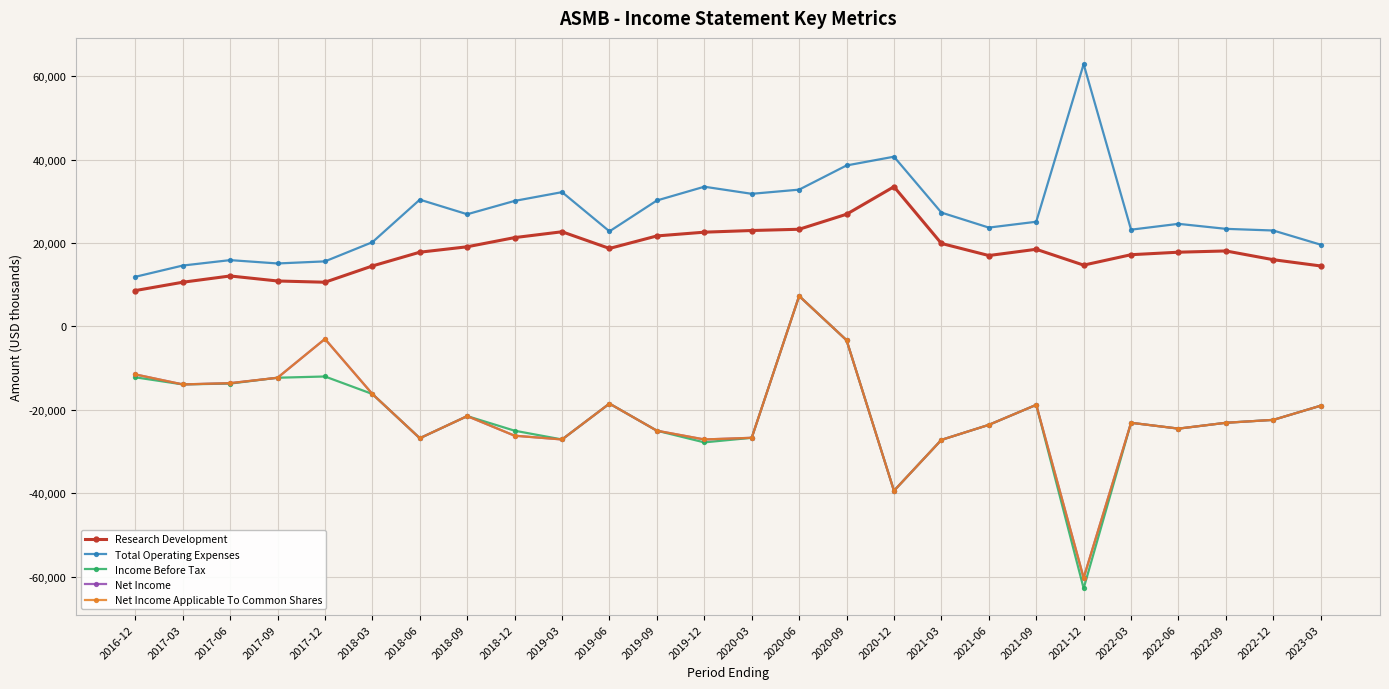

Rank the series by their maximum value, from lowest to highest.

Income Before Tax, Net Income, Net Income Applicable To Common Shares, Research Development, Total Operating Expenses